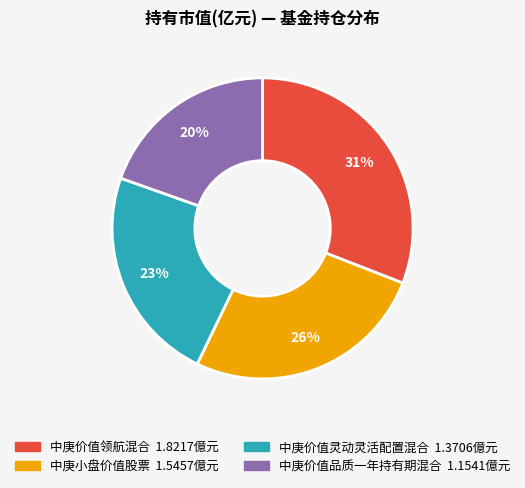

What percentage is the 中庚价值品质一年持有期混合 slice, to the nearest percent?

20%